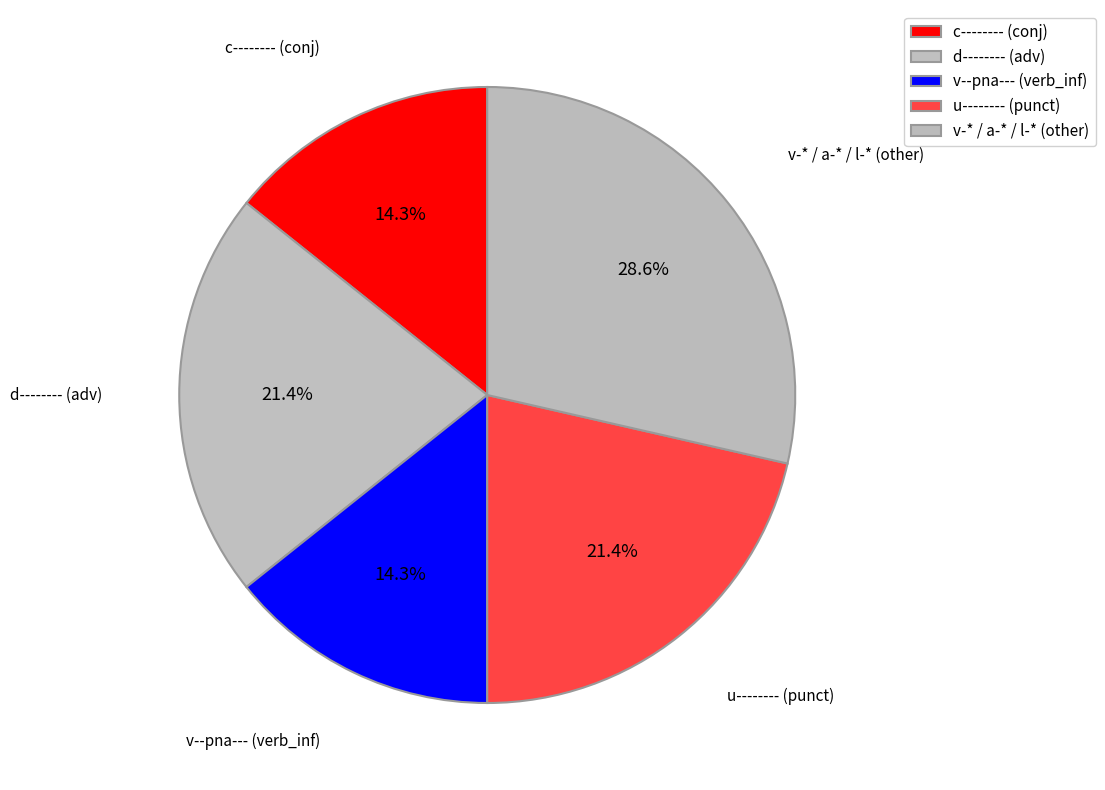

Between d-------- (adv) and v--pna--- (verb_inf), which is larger?

d-------- (adv)